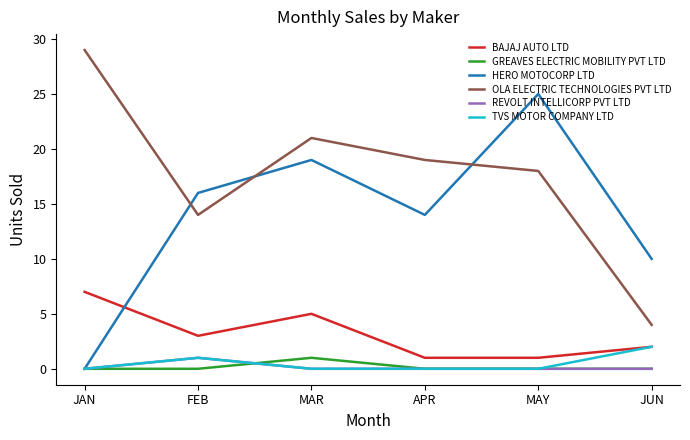

What is the difference between the second highest and second lowest values in the HERO MOTOCORP LTD series?

9